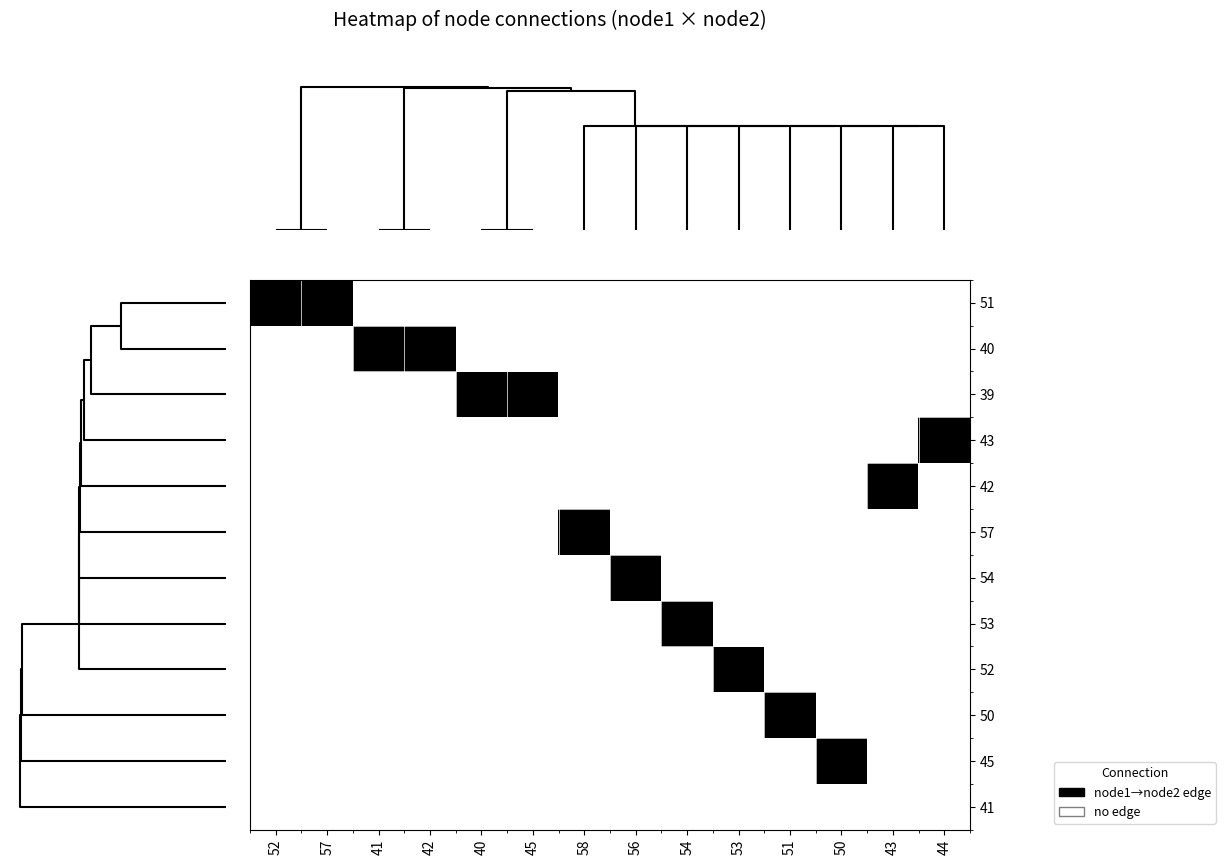

How many series are shown in this chart?

12